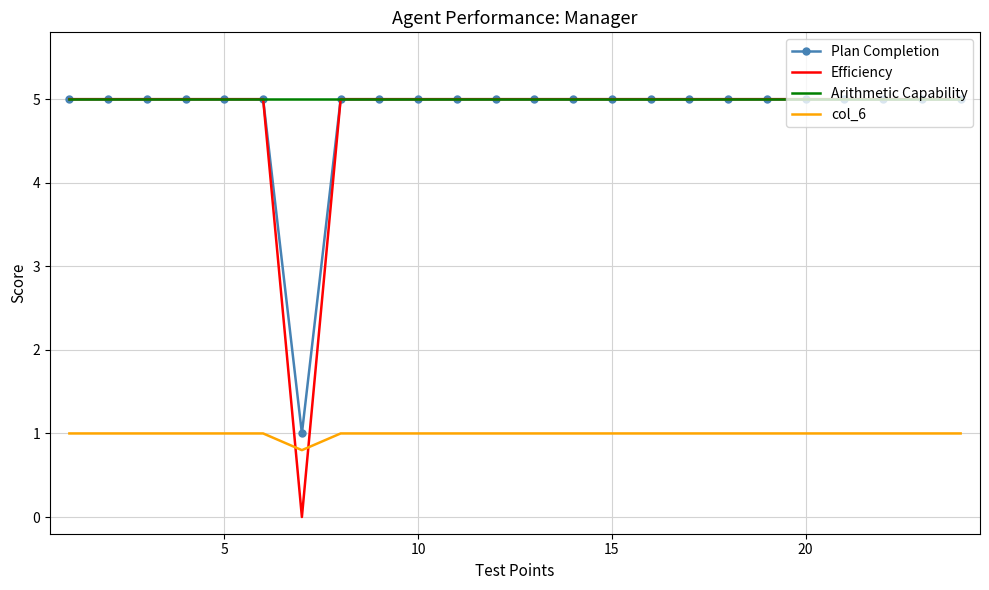

What is the highest value of the Plan Completion series?

5.0